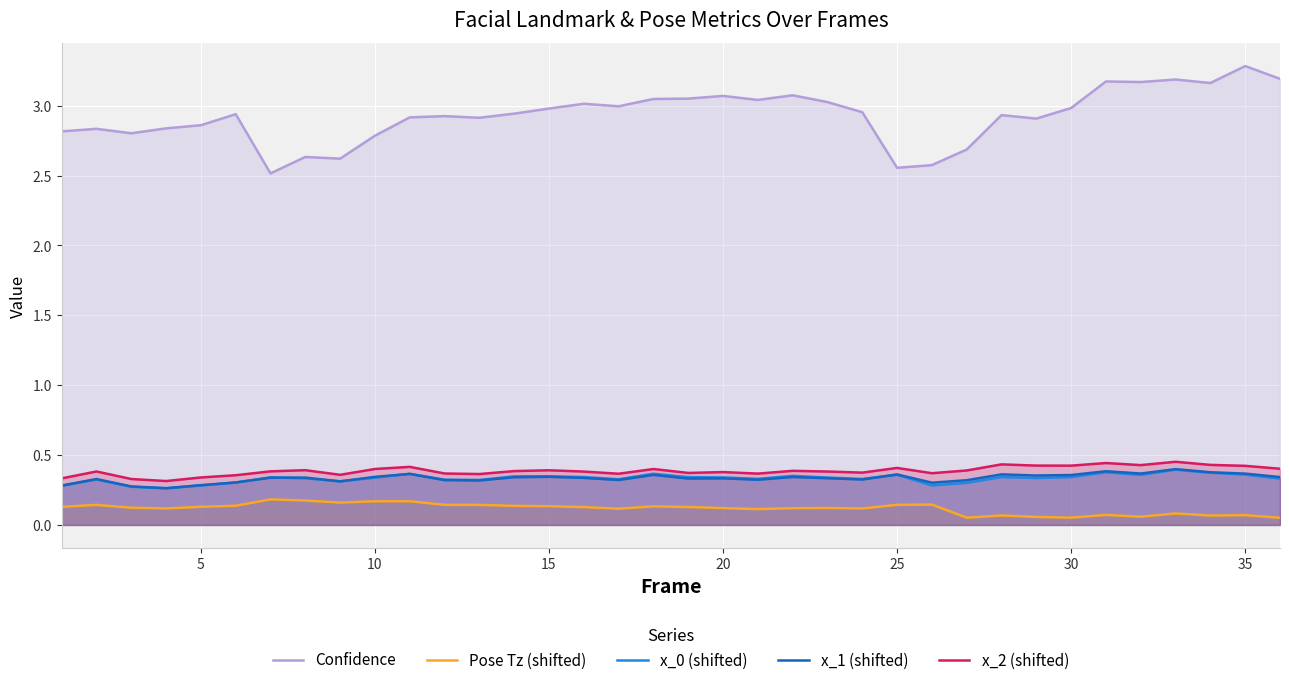

How many lines are shown in the chart?

5